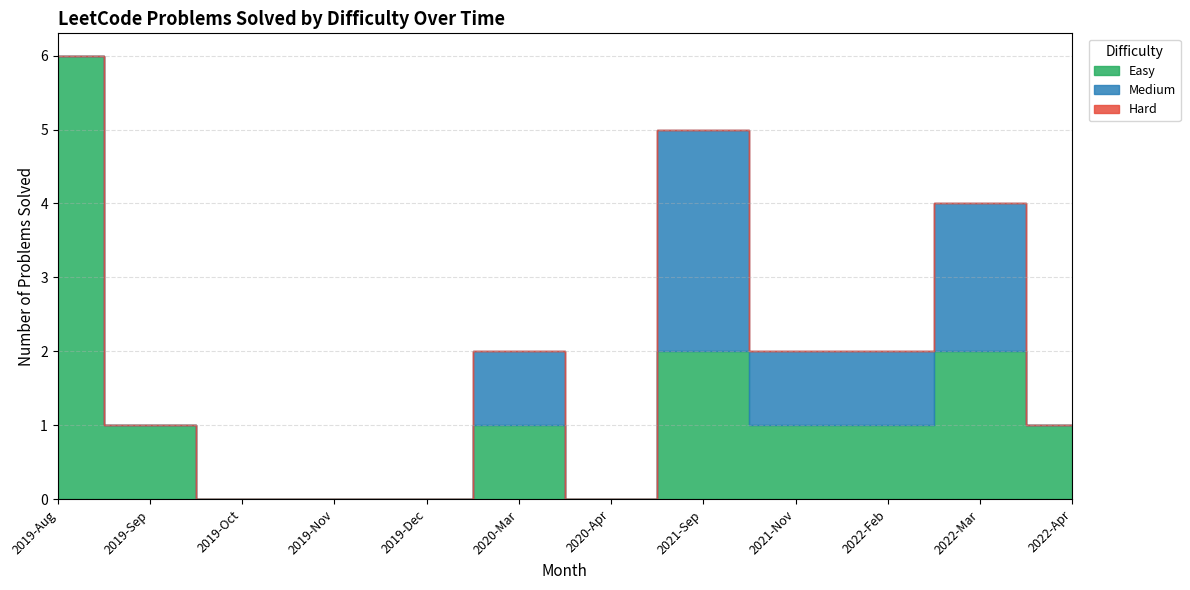

True or false: Easy has more than 2 points higher than both neighbors.

False